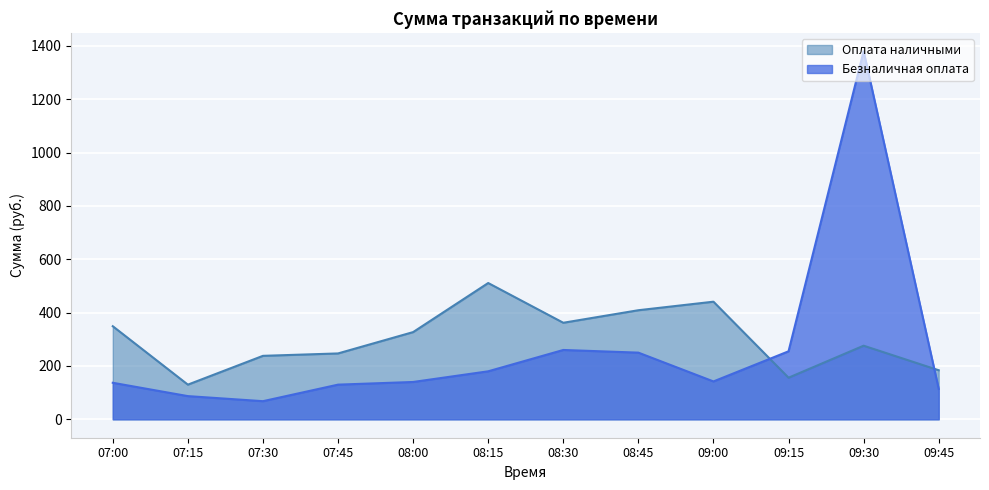

What is the difference between the maximum and minimum values in the Оплата наличными series?

381